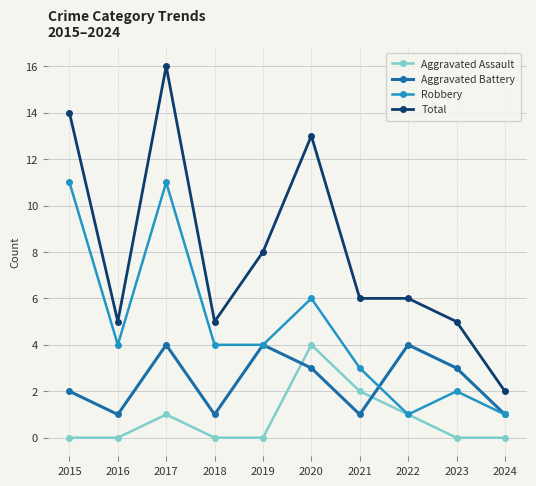

True or false: Aggravated Assault has more than 2 points higher than both neighbors.

False